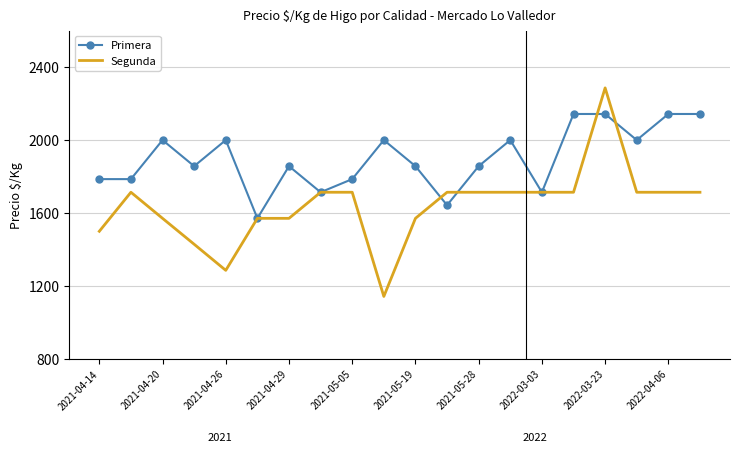

Which series has the largest total across all categories?

Primera